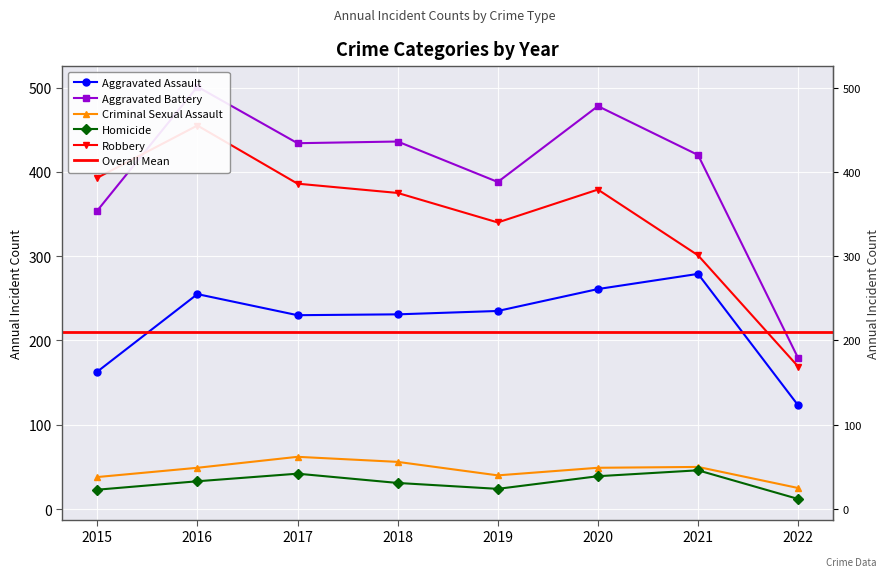

The Aggravated Battery series shows 813 at 2020. True or false?

False